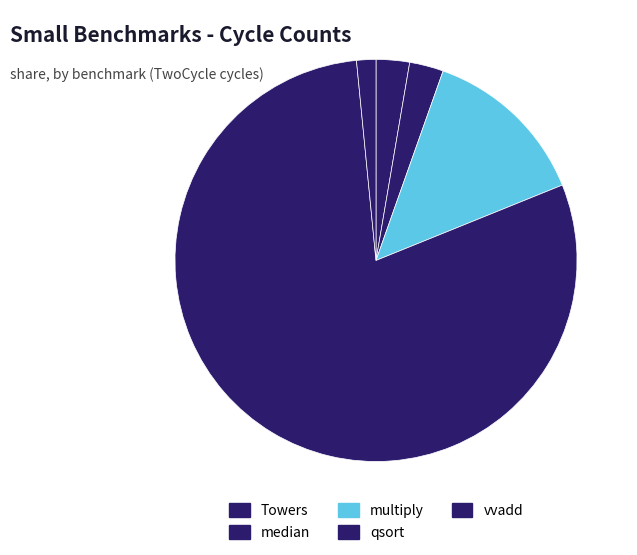

What portion of the pie excludes qsort?

20.4%